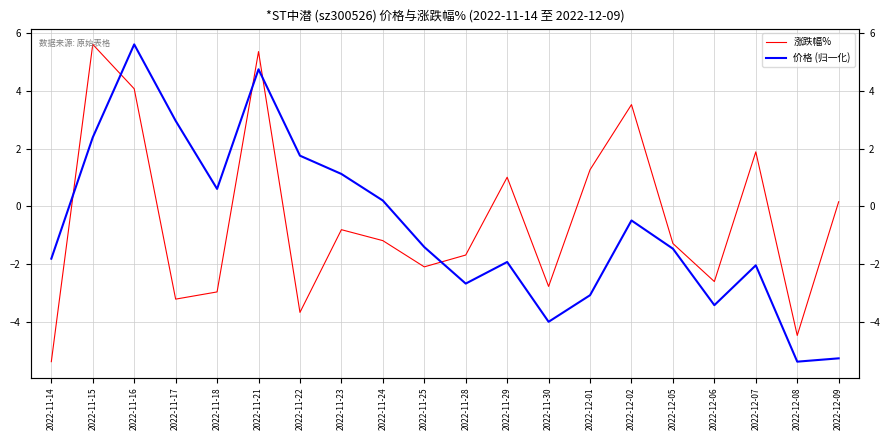

Reading left to right, what are all the values shown in this chart?

涨跌幅%: 2022-11-14=-5.4	2022-11-15=5.6	2022-11-16=4.1	2022-11-17=-3.2	2022-11-18=-3.0	2022-11-21=5.4	2022-11-22=-3.7	2022-11-23=-0.8	2022-11-24=-1.2	2022-11-25=-2.1	2022-11-28=-1.7	2022-11-29=1.0	2022-11-30=-2.8	2022-12-01=1.3	2022-12-02=3.5	2022-12-05=-1.3	2022-12-06=-2.6	2022-12-07=1.9	2022-12-08=-4.5	2022-12-09=0.2
价格 (归一化): 2022-11-14=-1.8	2022-11-15=2.4	2022-11-16=5.6	2022-11-17=3.0	2022-11-18=0.6	2022-11-21=4.8	2022-11-22=1.8	2022-11-23=1.1	2022-11-24=0.2	2022-11-25=-1.4	2022-11-28=-2.7	2022-11-29=-1.9	2022-11-30=-4.0	2022-12-01=-3.1	2022-12-02=-0.5	2022-12-05=-1.5	2022-12-06=-3.4	2022-12-07=-2.0	2022-12-08=-5.4	2022-12-09=-5.3